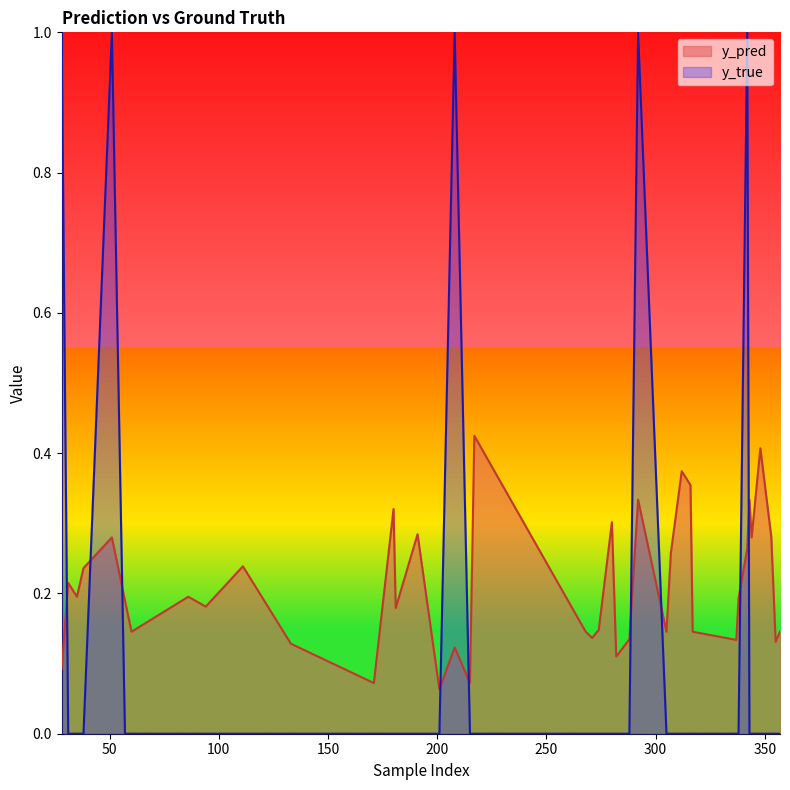

At which category does y_pred reach its first local valley?

35